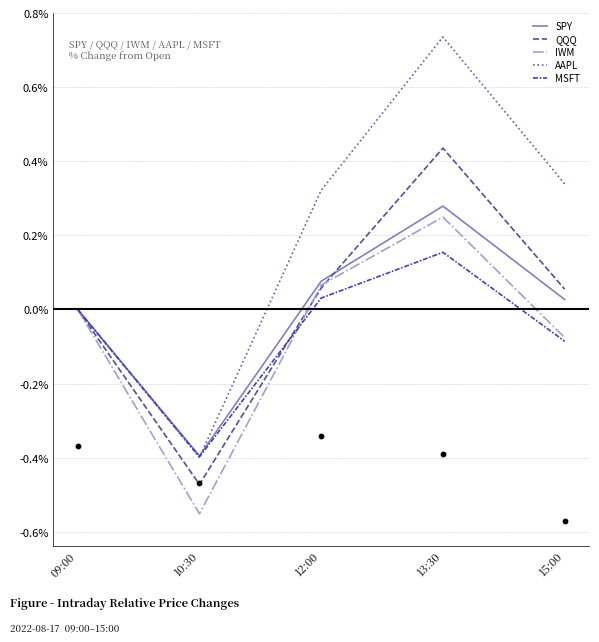

Which series reaches the minimum Y coordinate?

IWM